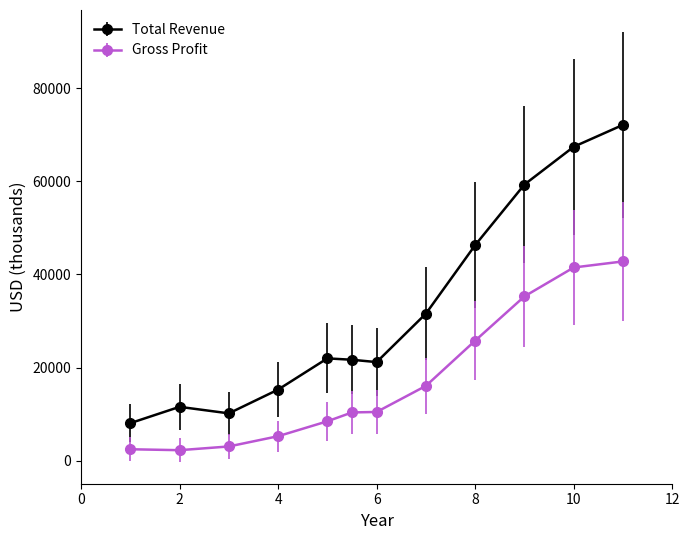

List the series in order of their peak value, lowest first.

Gross Profit, Total Revenue